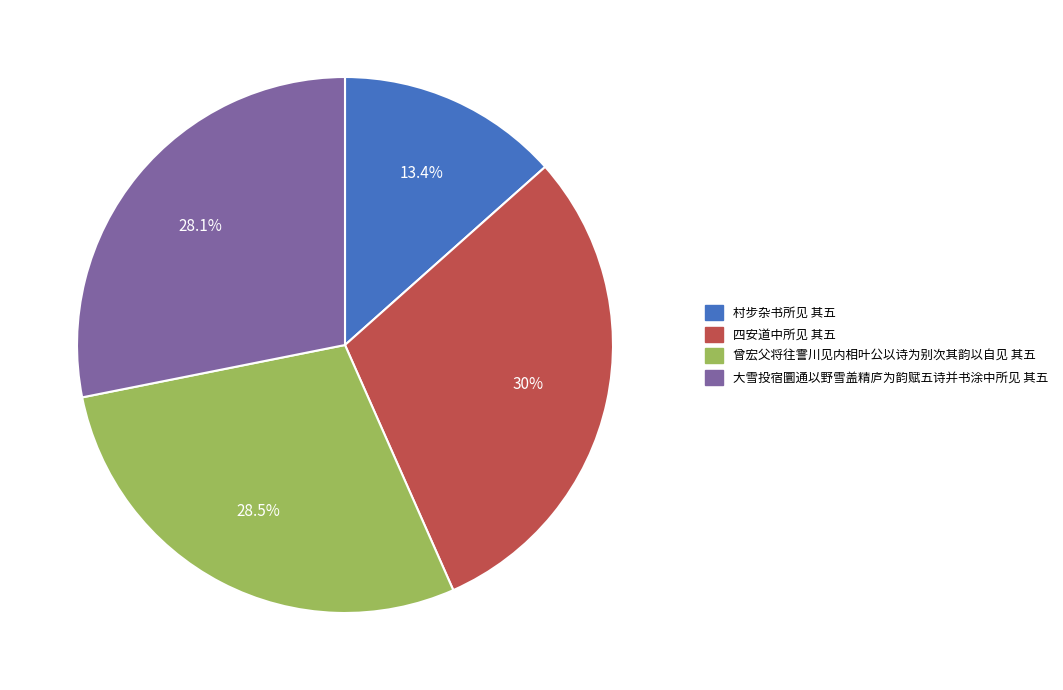

What is the smallest slice in the pie chart?

村步杂书所见 其五